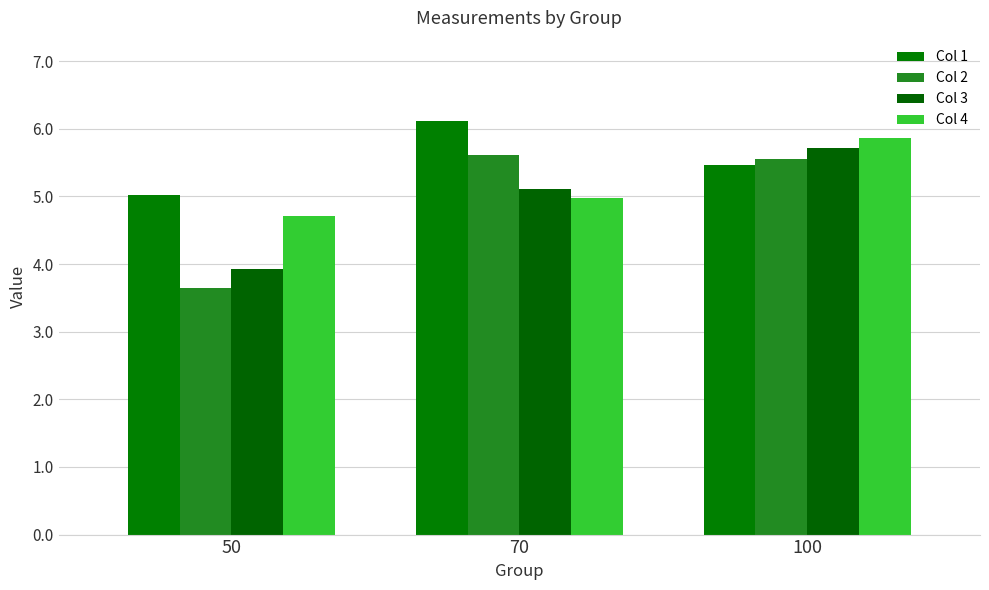

Count the number of data series in this chart.

4